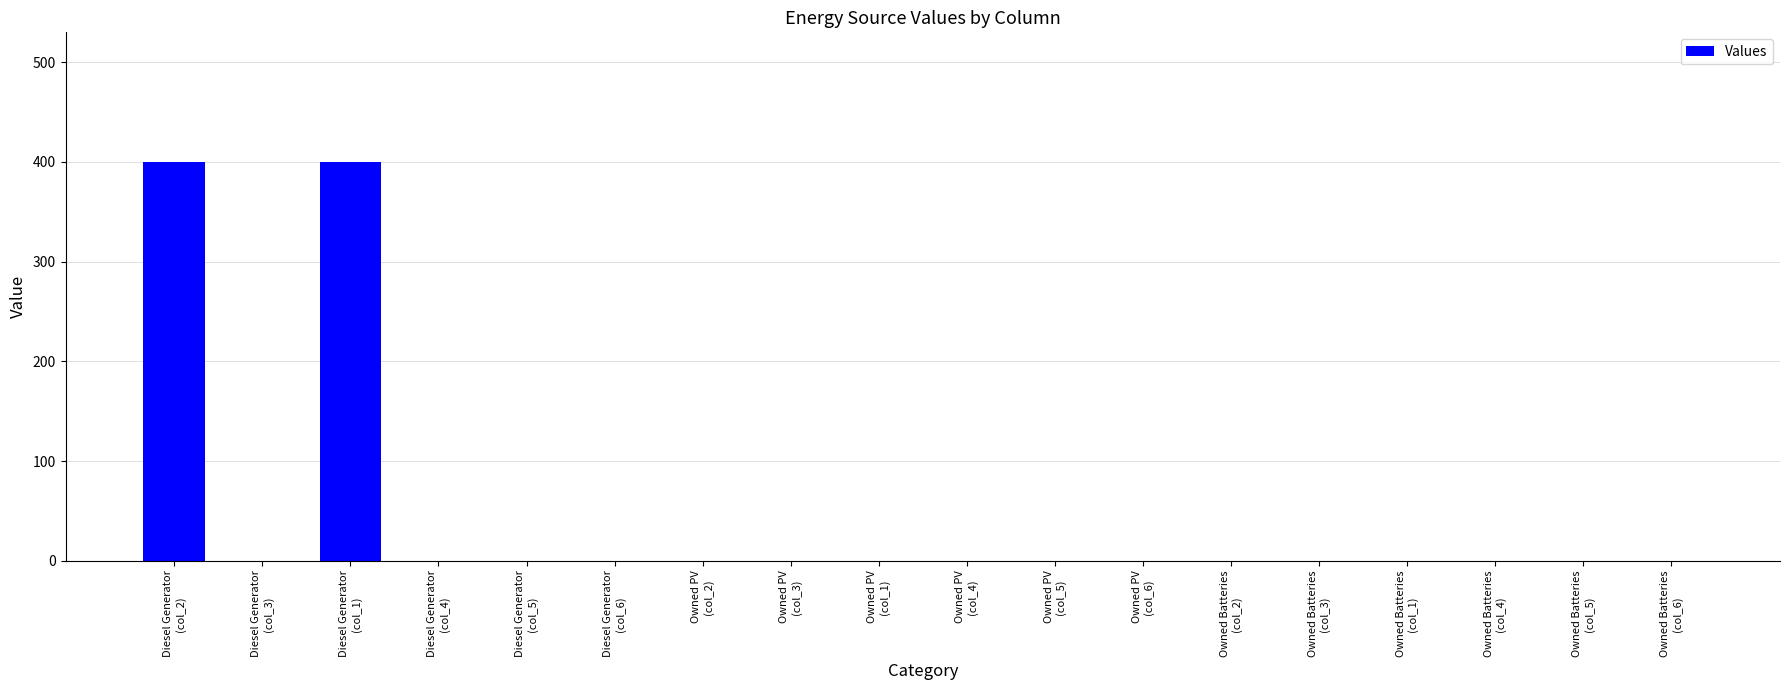

Reading left to right, list all the values displayed in this chart.

400	0	400	0	0	0	0	0	0	0	0	0	0	0	0	0	0	0